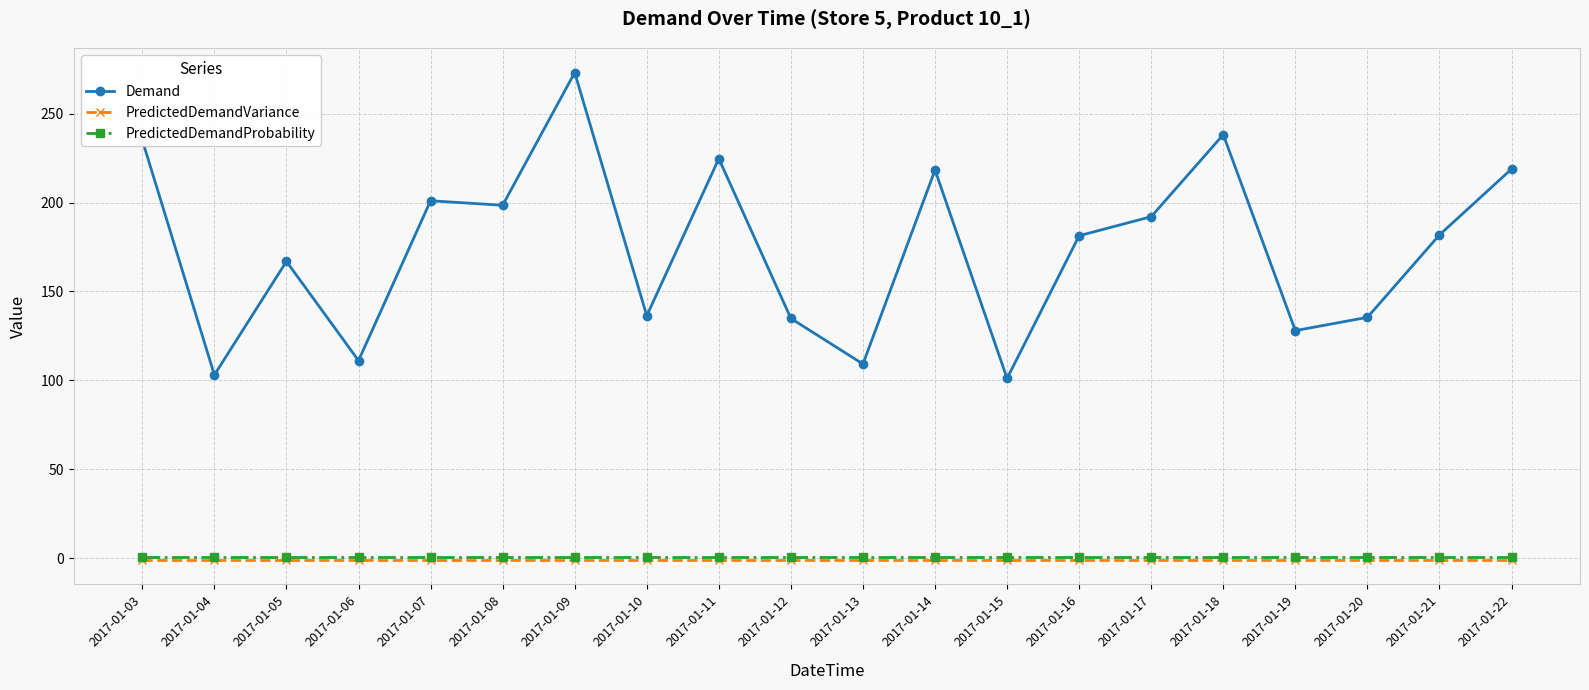

True or false: PredictedDemandVariance and PredictedDemandProbability cross at least once.

False